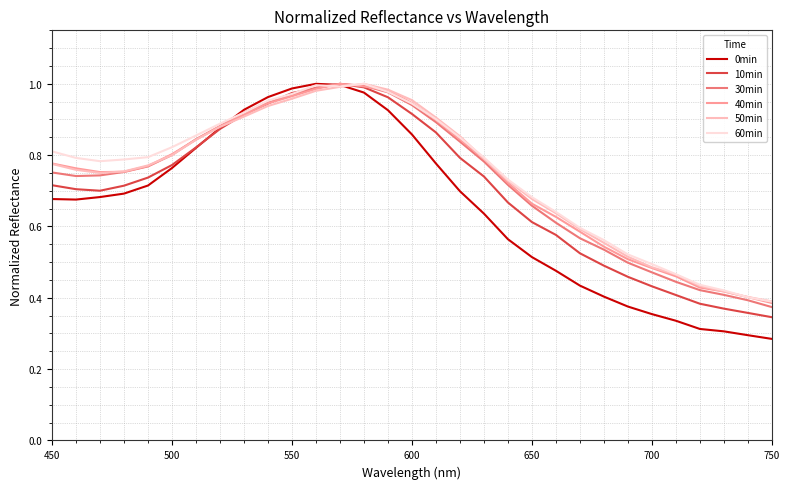

At how many categories does at least one series exceed 0?

31